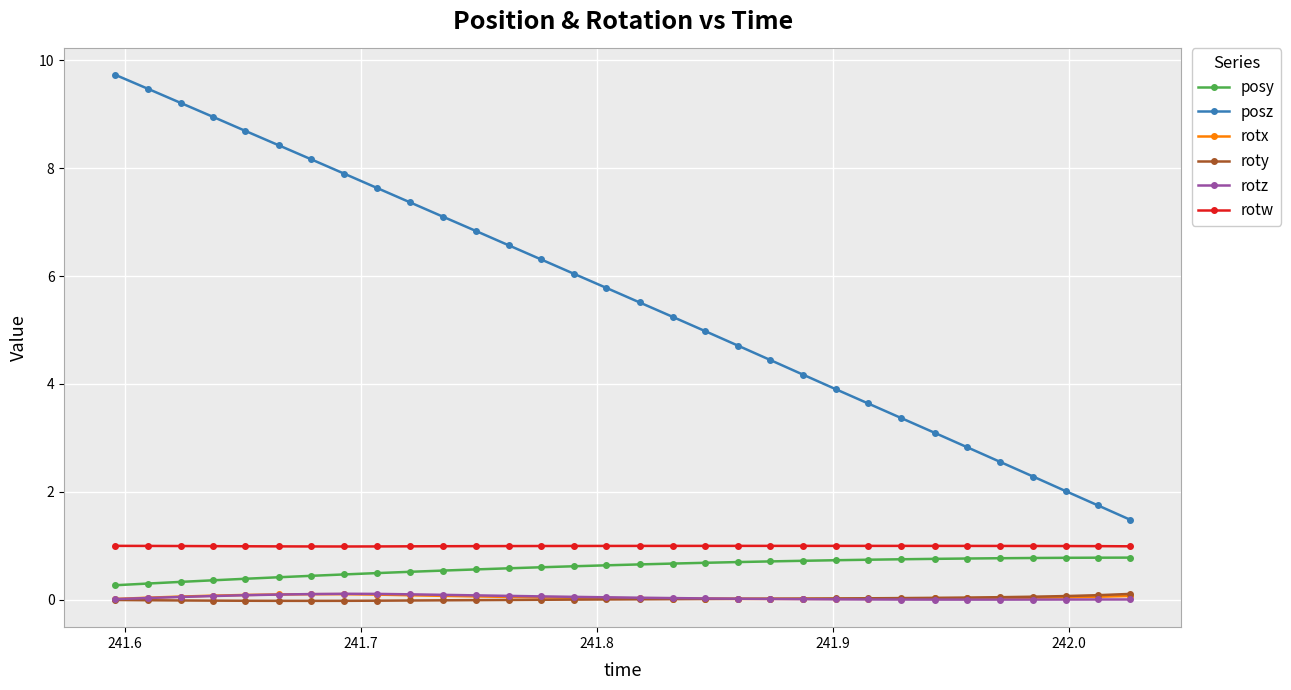

What is the value of the posy point at the 7th from the left?

0.4